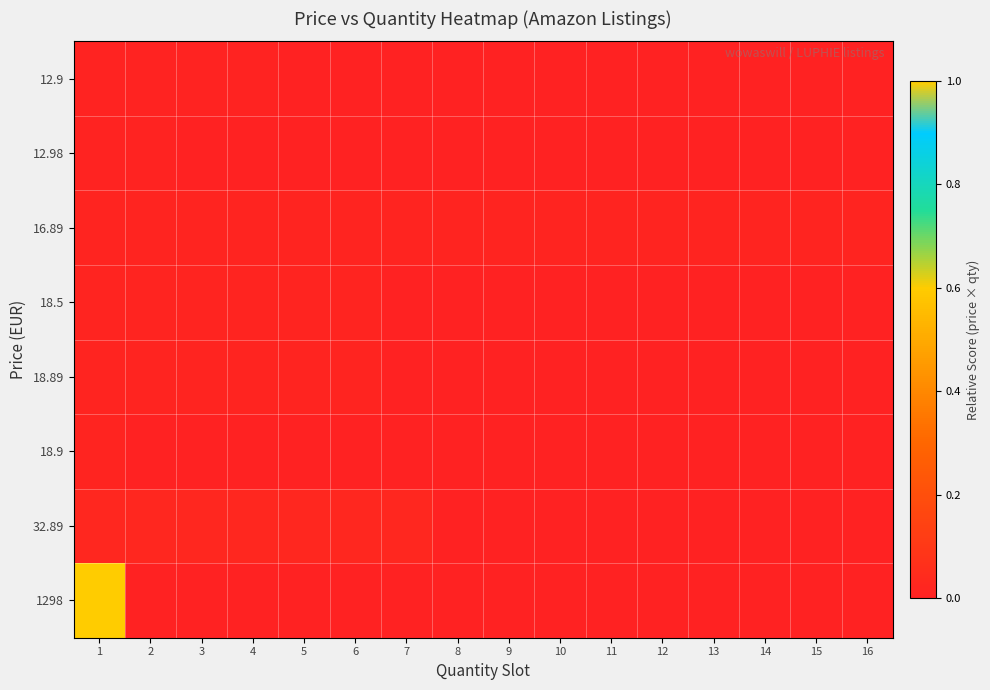

How many series are shown in this chart?

8